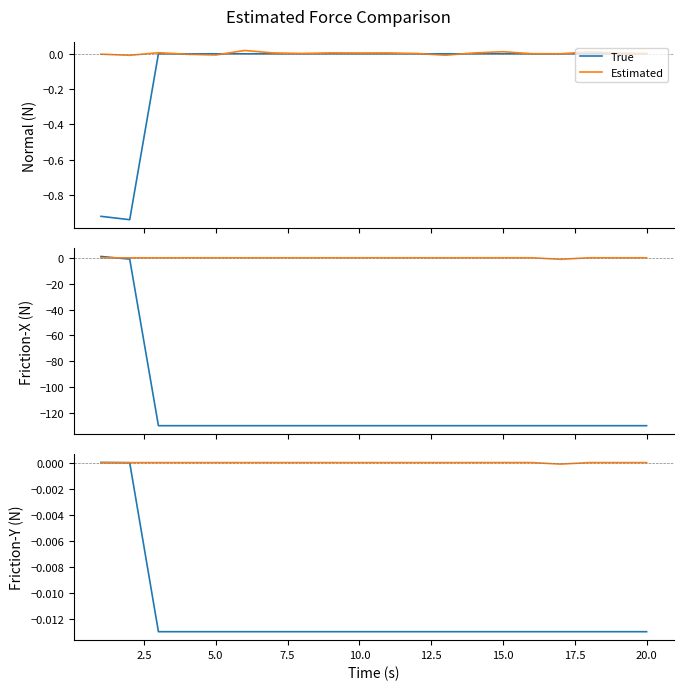

Where do Estimated and True first cross each other?

0.0 and 2.5